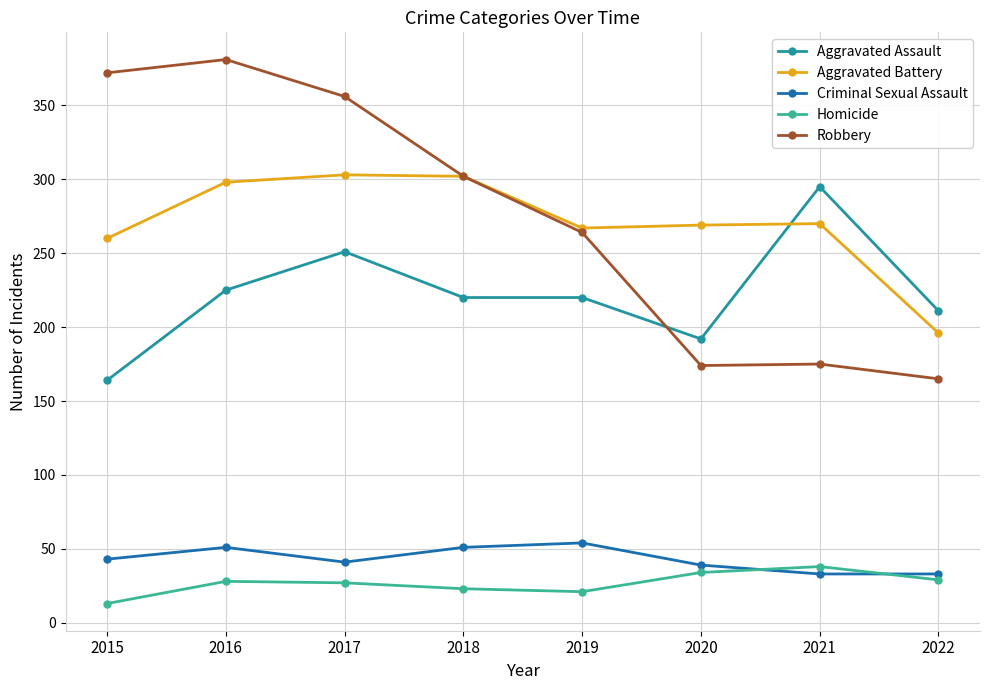

True or false: Robbery has more than 2 interior local peaks.

False